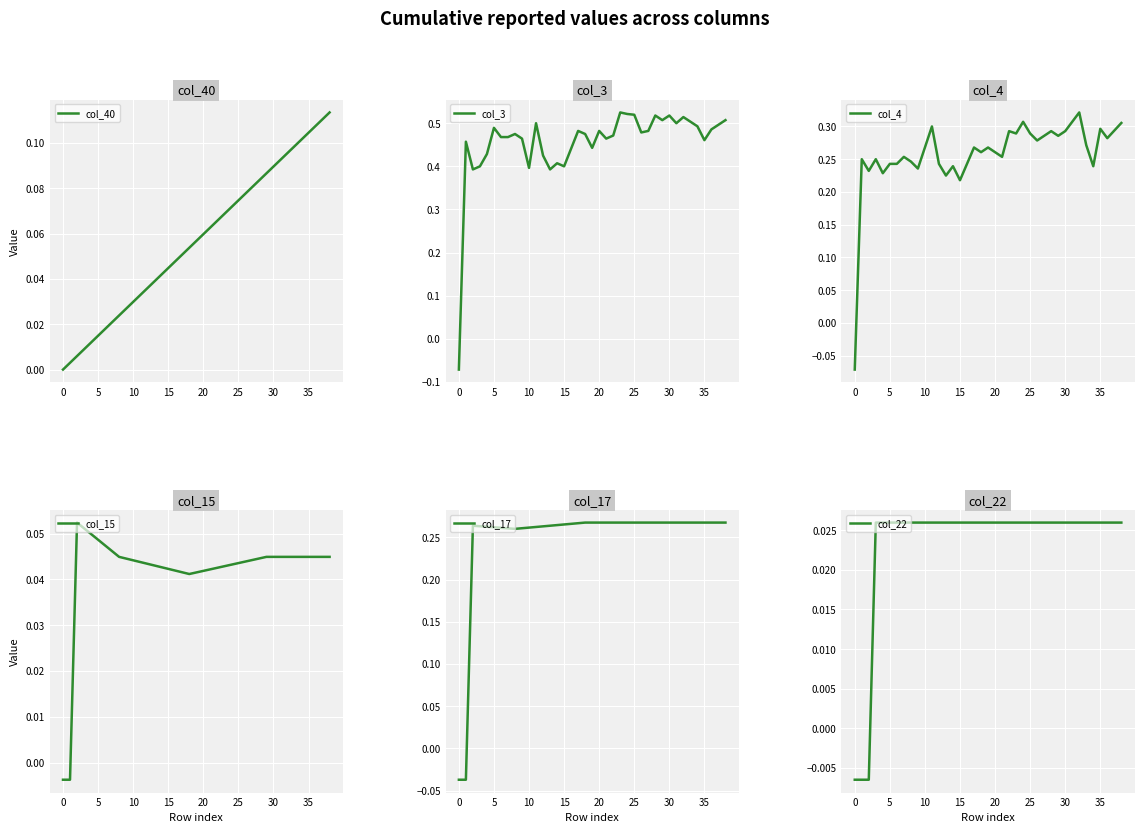

At 18, list the series in order from largest to smallest.

col_3, col_17, col_4, col_40, col_15, col_22